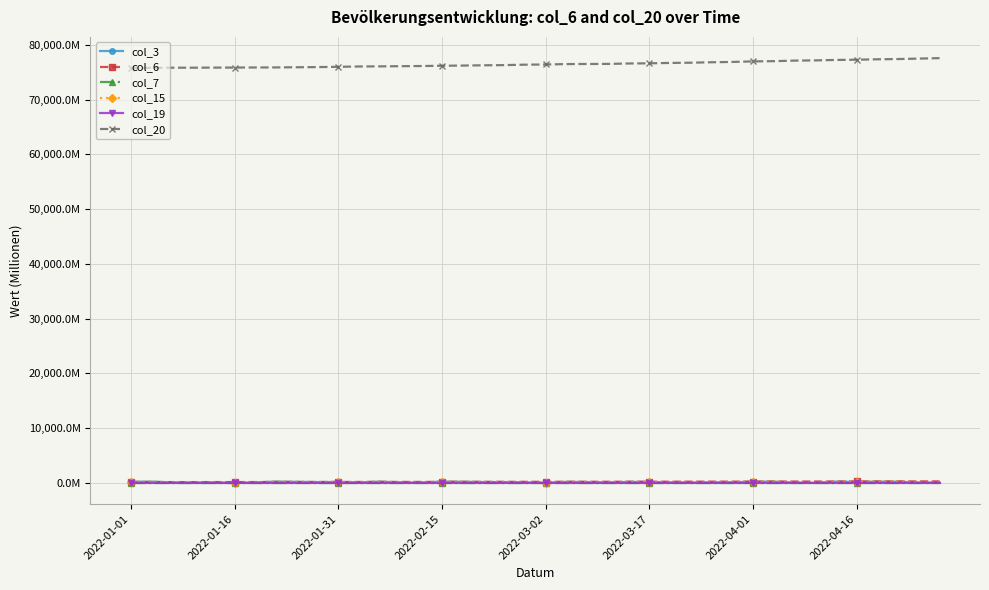

Is this an area chart (filled region under the line)?

No